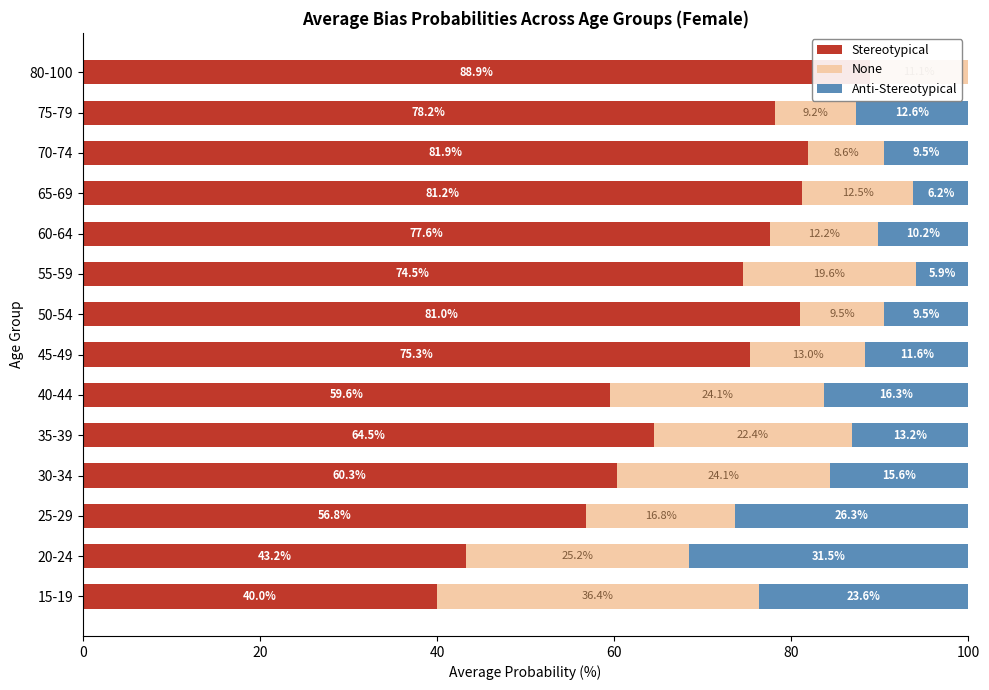

What are all the series names shown in the legend?

Stereotypical, None, Anti-Stereotypical